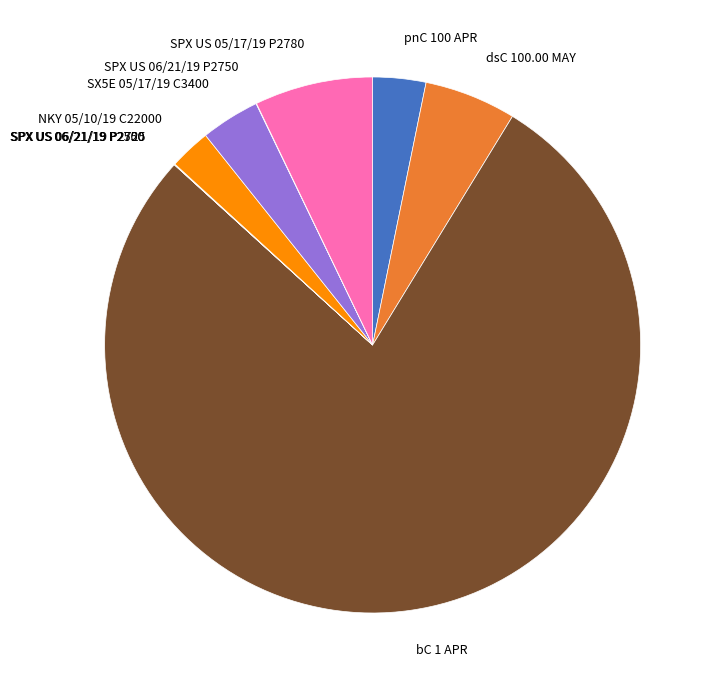

Which category has the biggest portion of the pie?

bC 1 APR